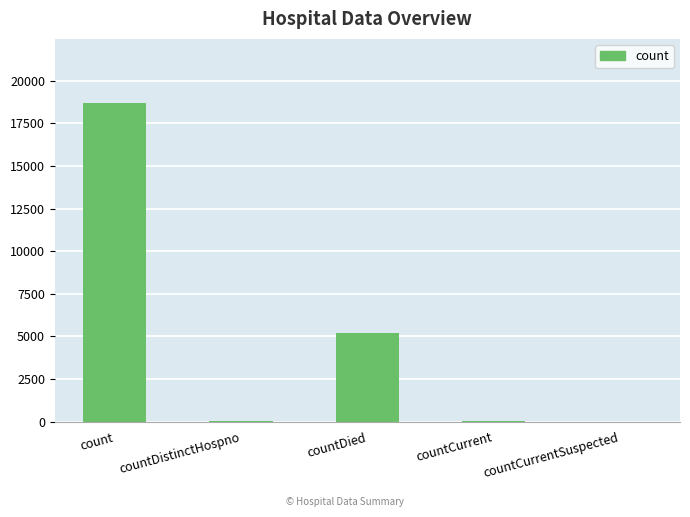

Count the number of data series in this chart.

1